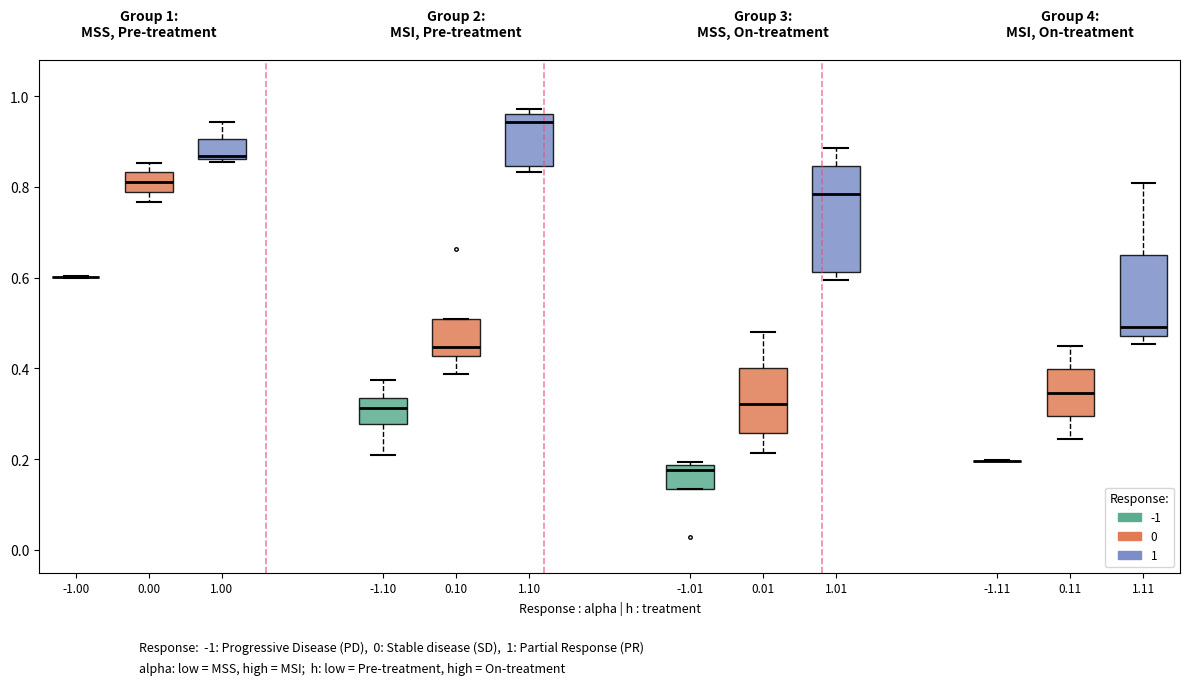

Which box is the tallest, from its lower edge to its upper edge?

1.01